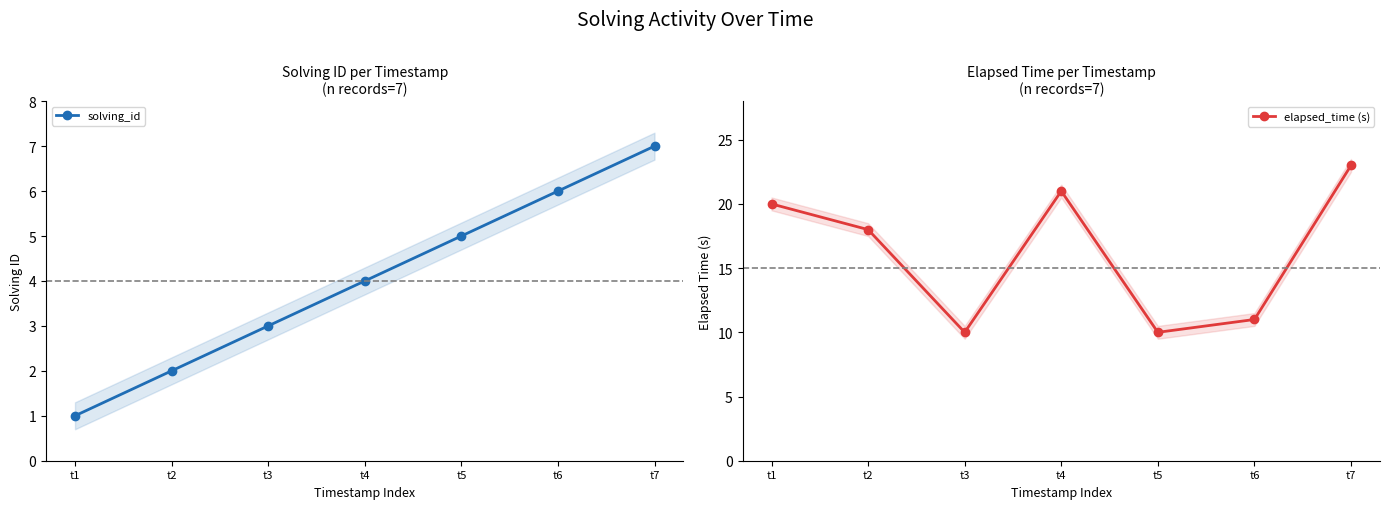

What is the difference between the solving_id values at t2 and t3?

1